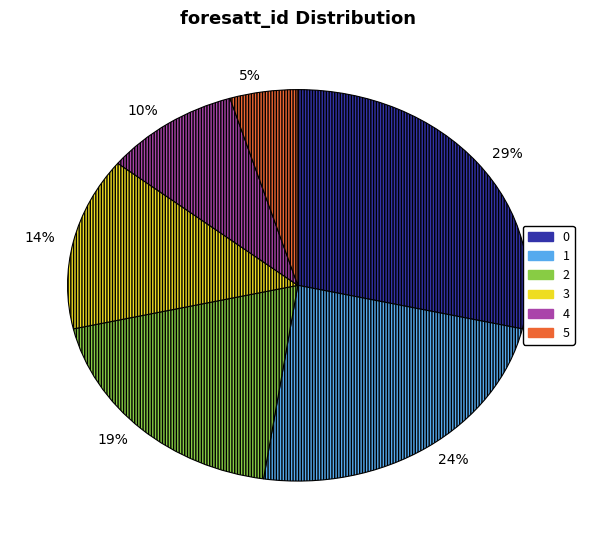

Is there any slice that represents more than half of the pie?

No